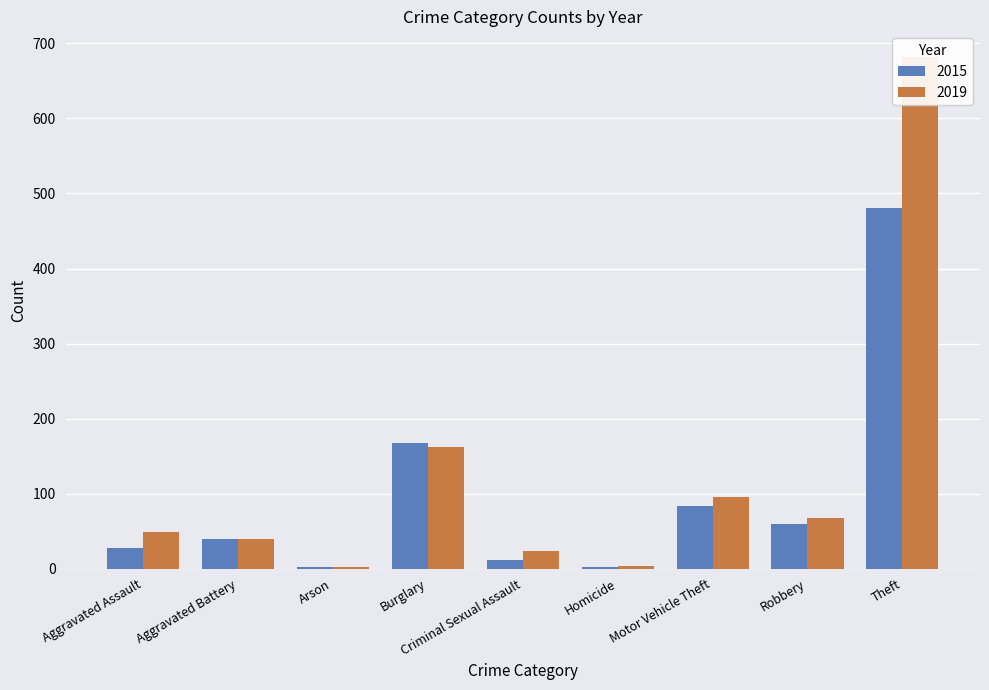

What is the difference between the maximum and minimum values in the 2015 series?

478